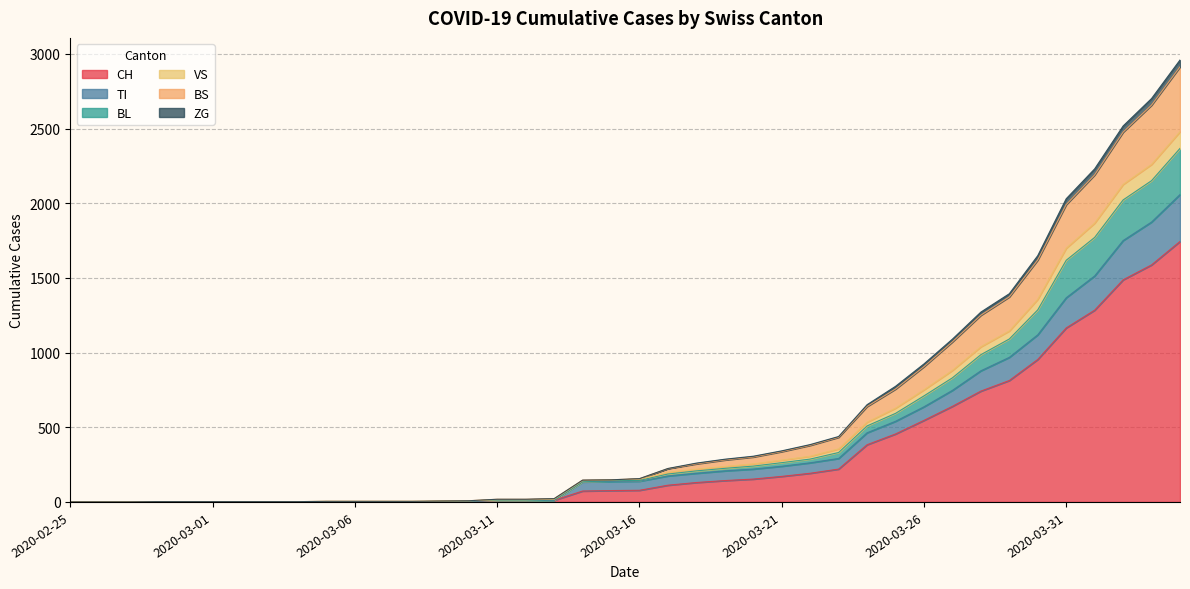

What is the label of the 38th point from the right?

2020-02-27